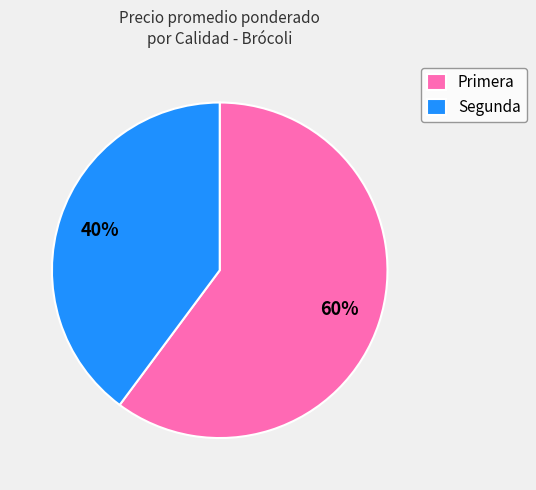

Rank the categories by value from lowest to highest.

Segunda, Primera